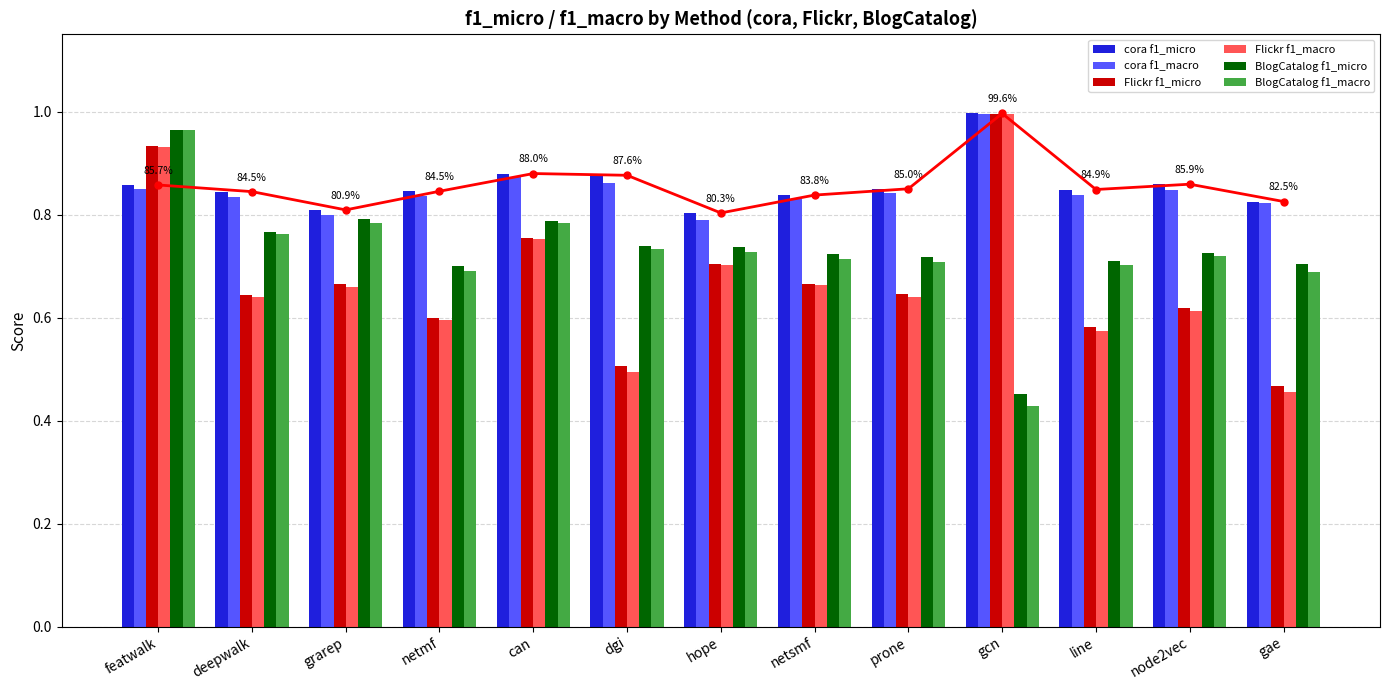

List the labels in order of cora f1_micro value, smallest first.

hope, grarep, gae, netsmf, deepwalk, netmf, line, prone, featwalk, node2vec, dgi, can, gcn